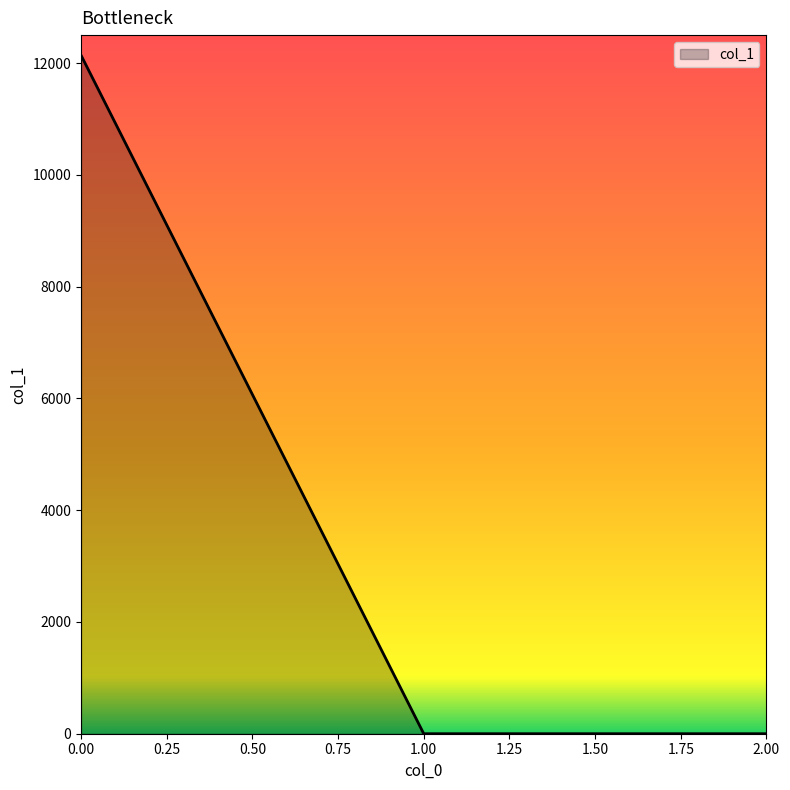

What is the maximum value shown in the chart?

12140.3